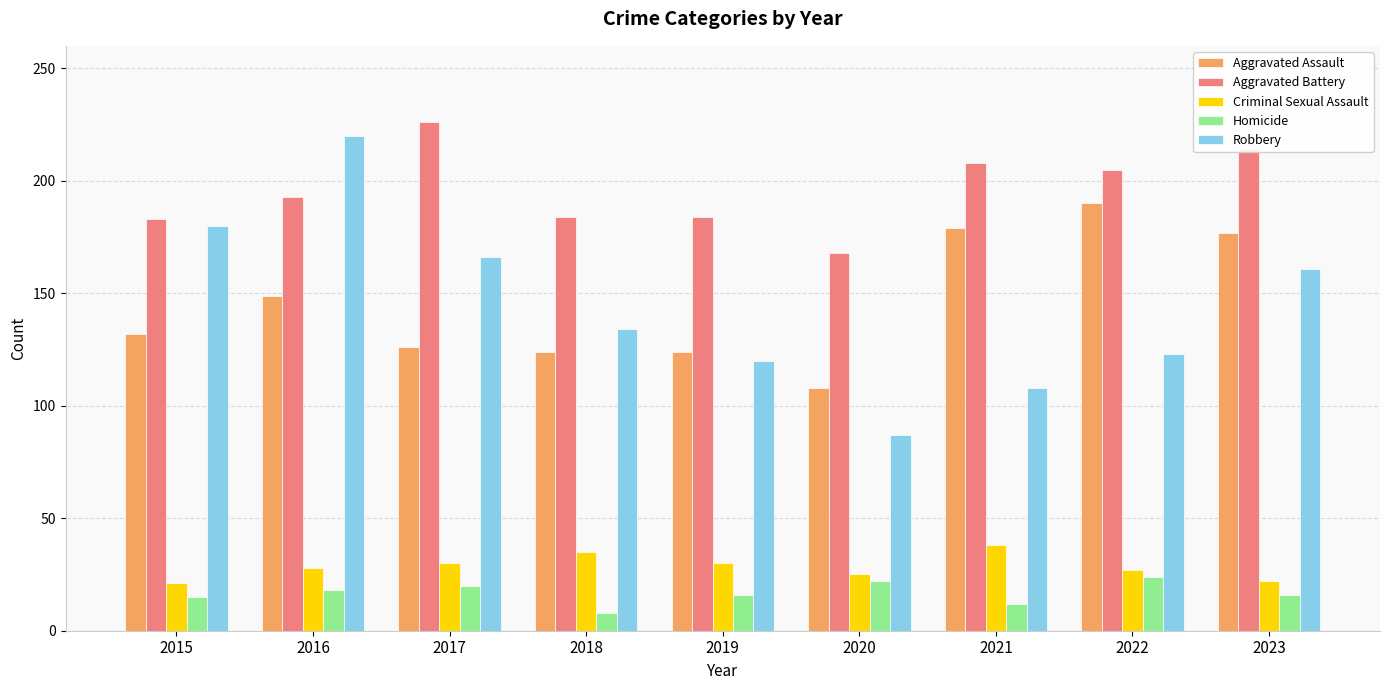

The Criminal Sexual Assault series shows 64 at 2021. True or false?

False